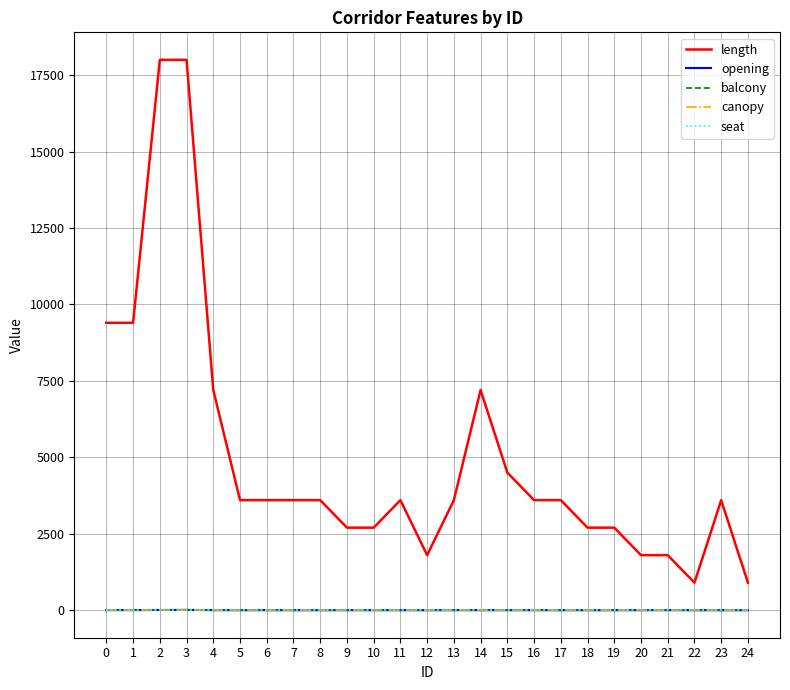

At which category does the chart reach its peak across all series?

2